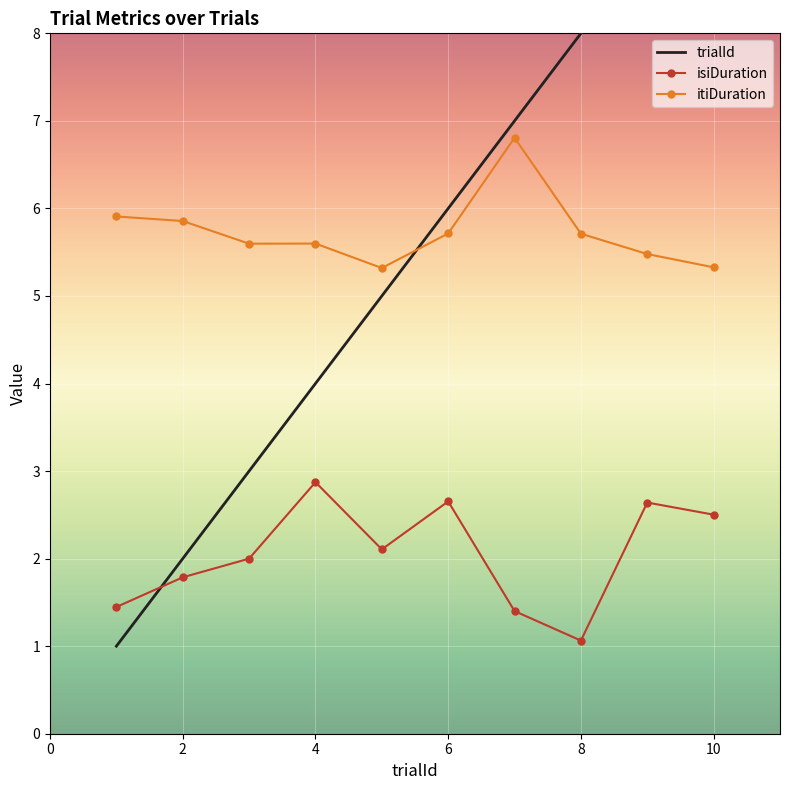

The isiDuration series shows 4.3 at 10. True or false?

False